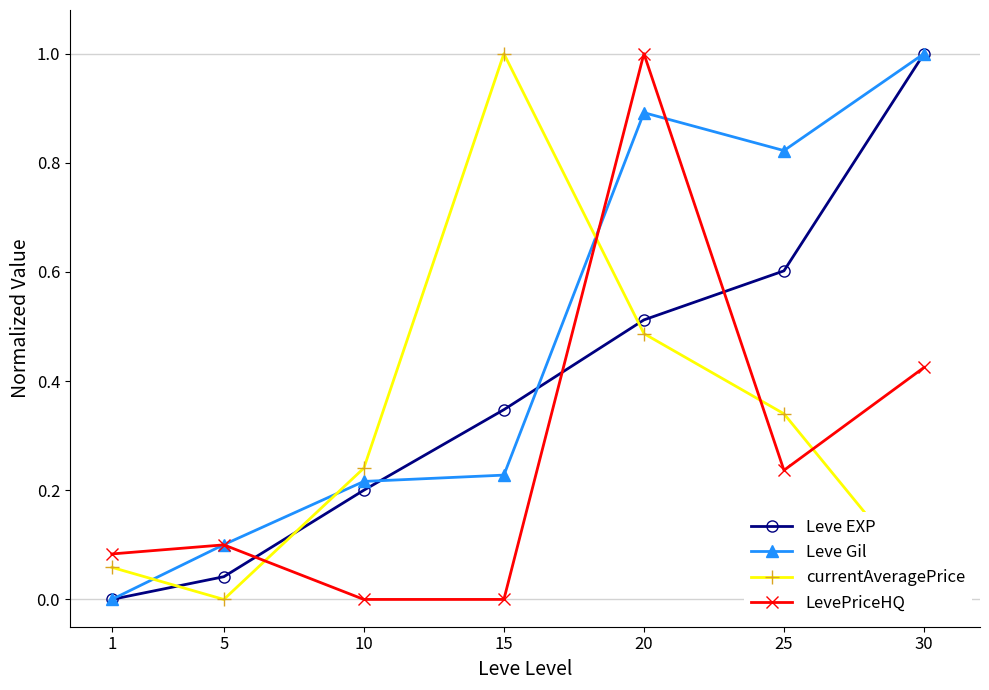

Is the value of currentAveragePrice at 1 greater than the value of LevePriceHQ at 5?

No